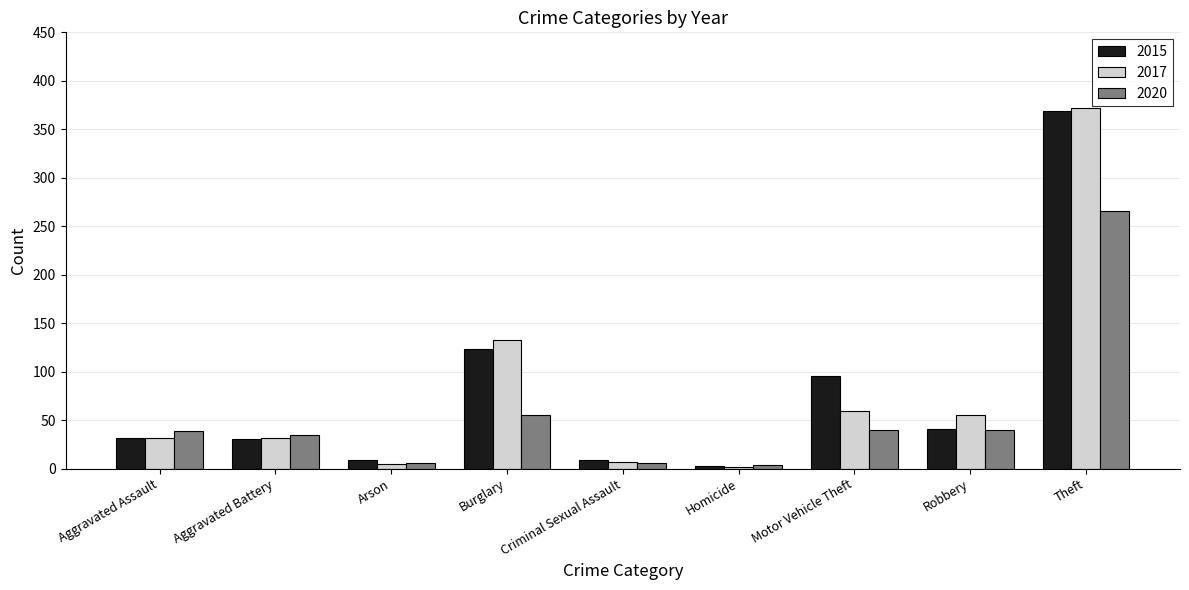

What is the total value across all series at Robbery?

136